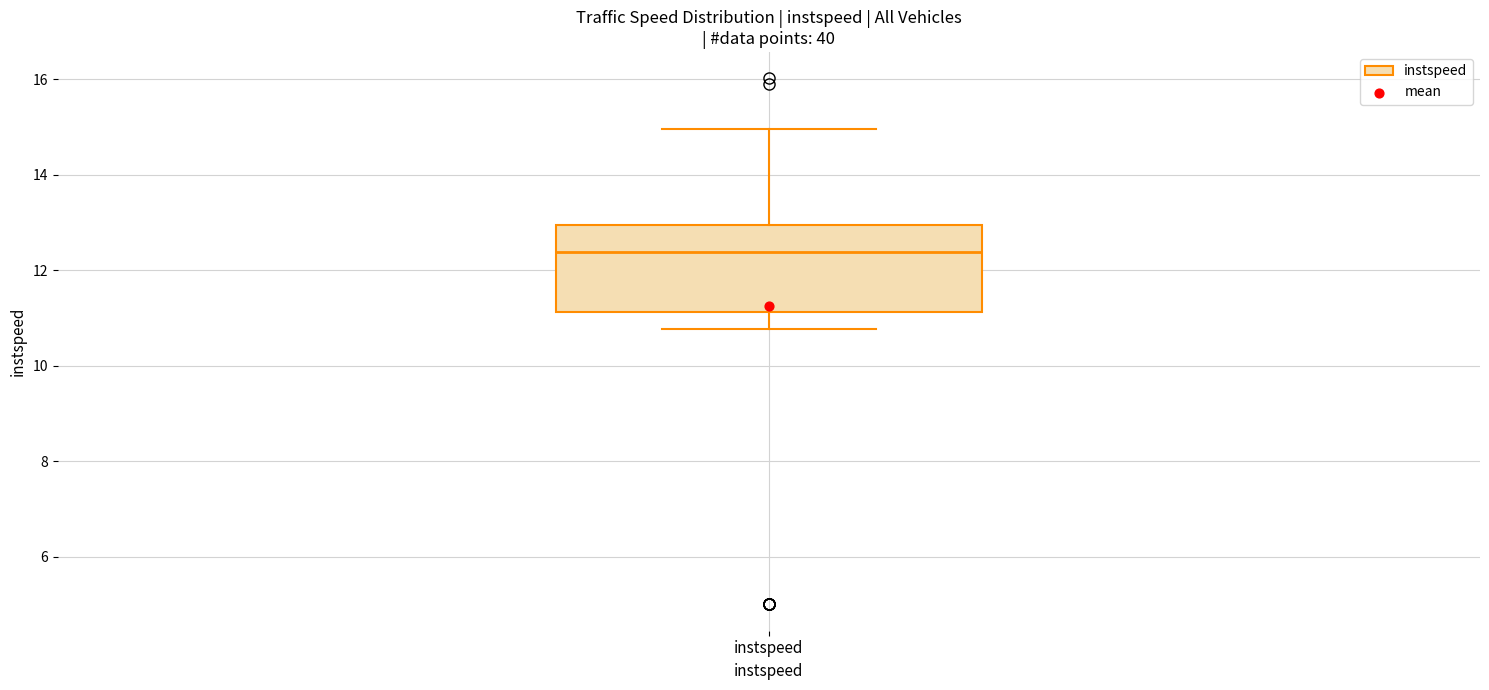

Where does the upper whisker of the box for instspeed end on the y-axis? The values are not printed on the chart, so give them approximately, as read against the axis.

15.0